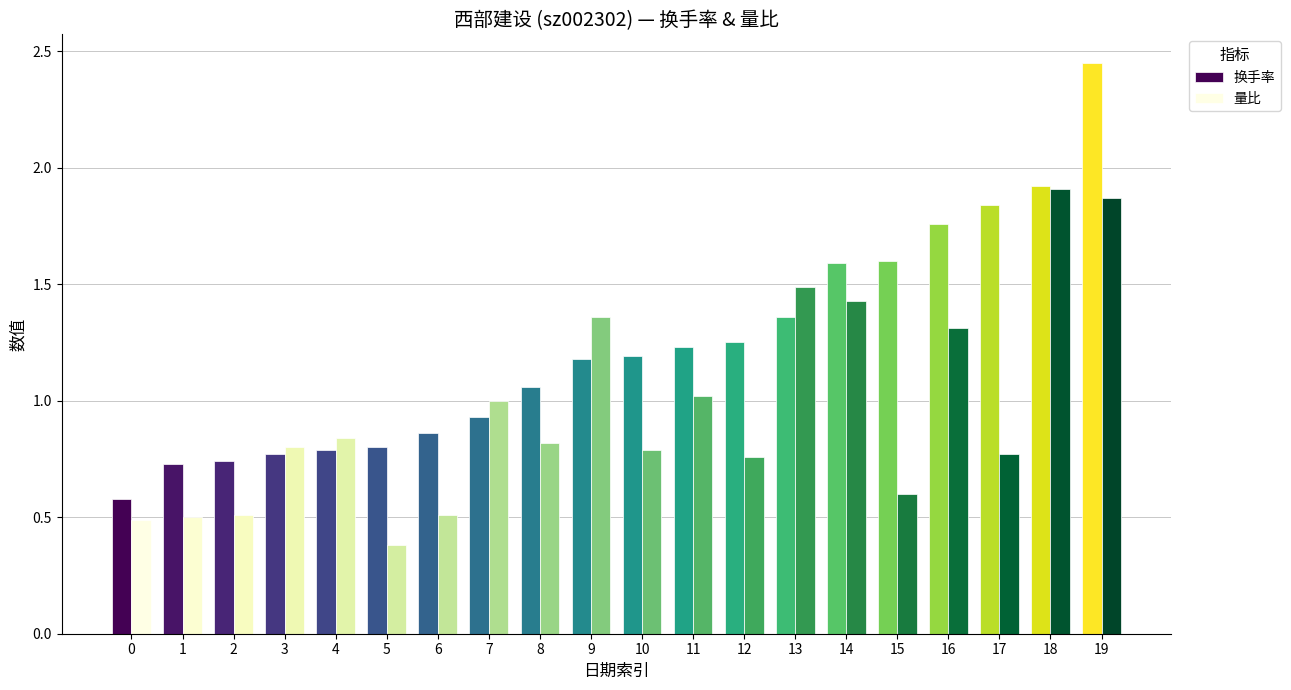

What is the sum of all 换手率 values?

24.6